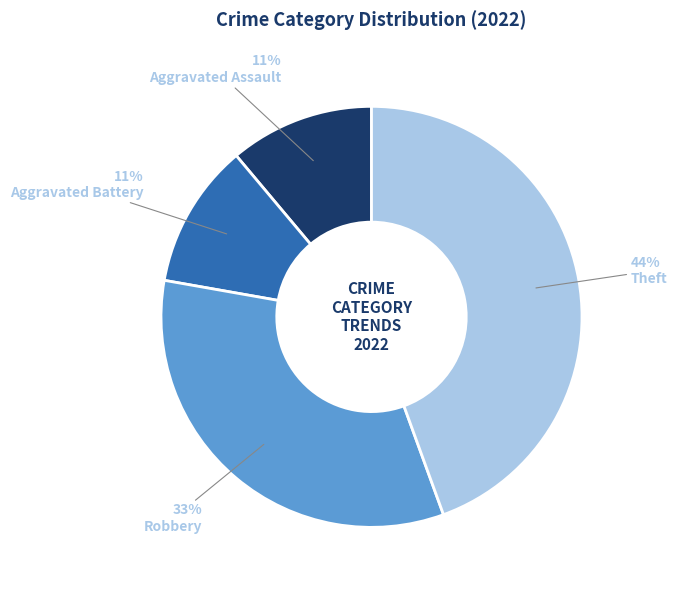

Is there a majority slice in this chart?

No